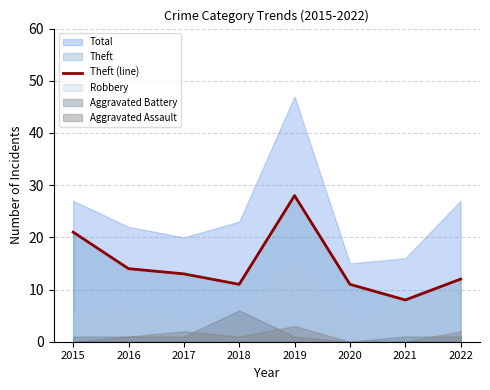

What is the minimum value for Theft (line)?

8